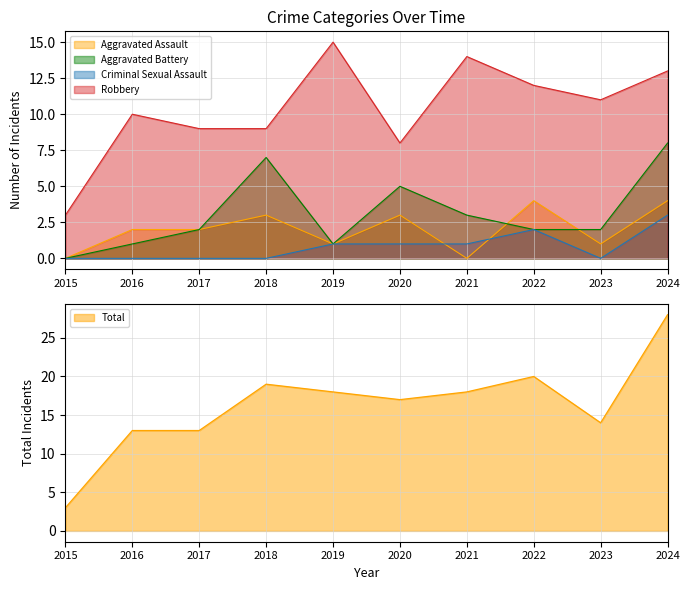

What value does the Robbery series have at 2023, to the nearest 5?

10